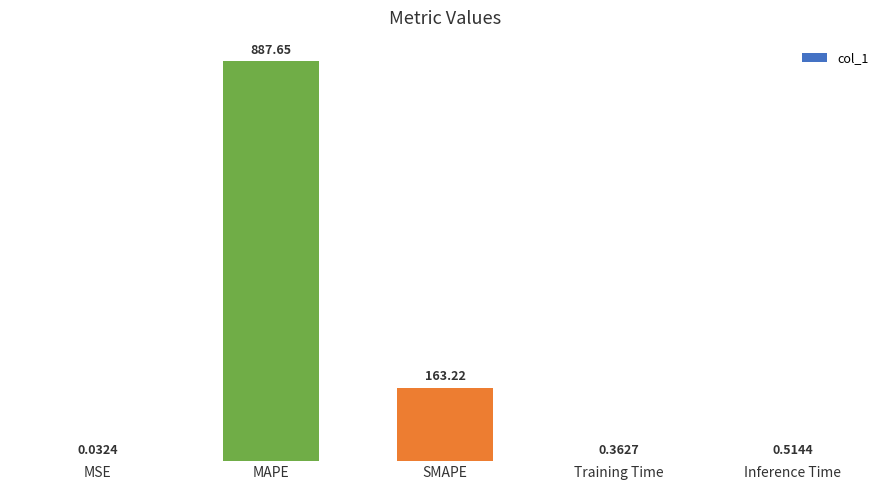

What is the sum of the values at SMAPE and MSE?

163.3